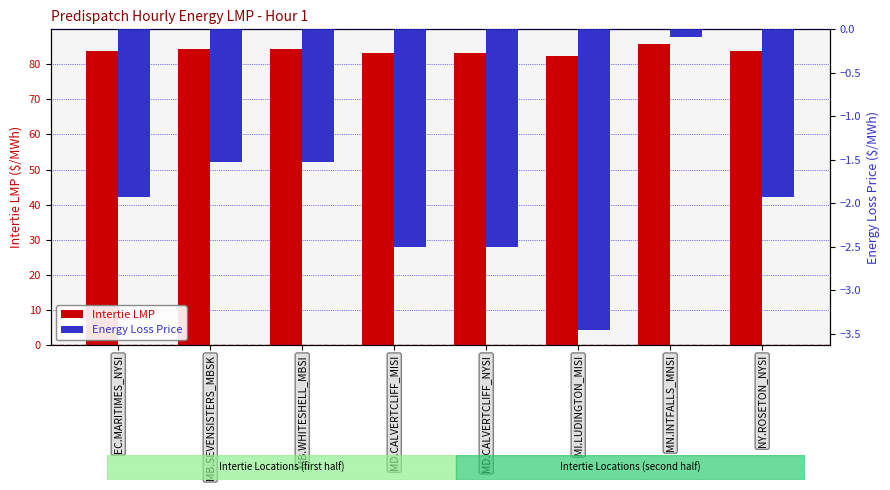

Reading right to left, extract all data points from this chart.

Intertie LMP: NY.ROSETON_NYSI=83.8	MN.INTFALLS_MNSI=85.7	MI.LUDINGTON_MISI=82.3	MD.CALVERTCLIFF_NYSI=83.2	MD.CALVERTCLIFF_MISI=83.2	MB.WHITESHELL_MBSI=84.2	MB.SEVENSISTERS_MBSK=84.2	EC.MARITIMES_NYSI=83.8
Energy Loss Price: NY.ROSETON_NYSI=-1.9	MN.INTFALLS_MNSI=-0.1	MI.LUDINGTON_MISI=-3.5	MD.CALVERTCLIFF_NYSI=-2.5	MD.CALVERTCLIFF_MISI=-2.5	MB.WHITESHELL_MBSI=-1.5	MB.SEVENSISTERS_MBSK=-1.5	EC.MARITIMES_NYSI=-1.9